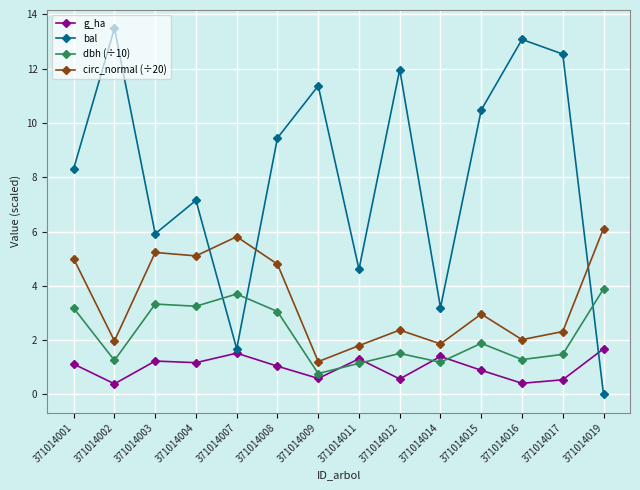

The circ_normal (÷20) series shows 4.8 at 371014008. True or false?

True